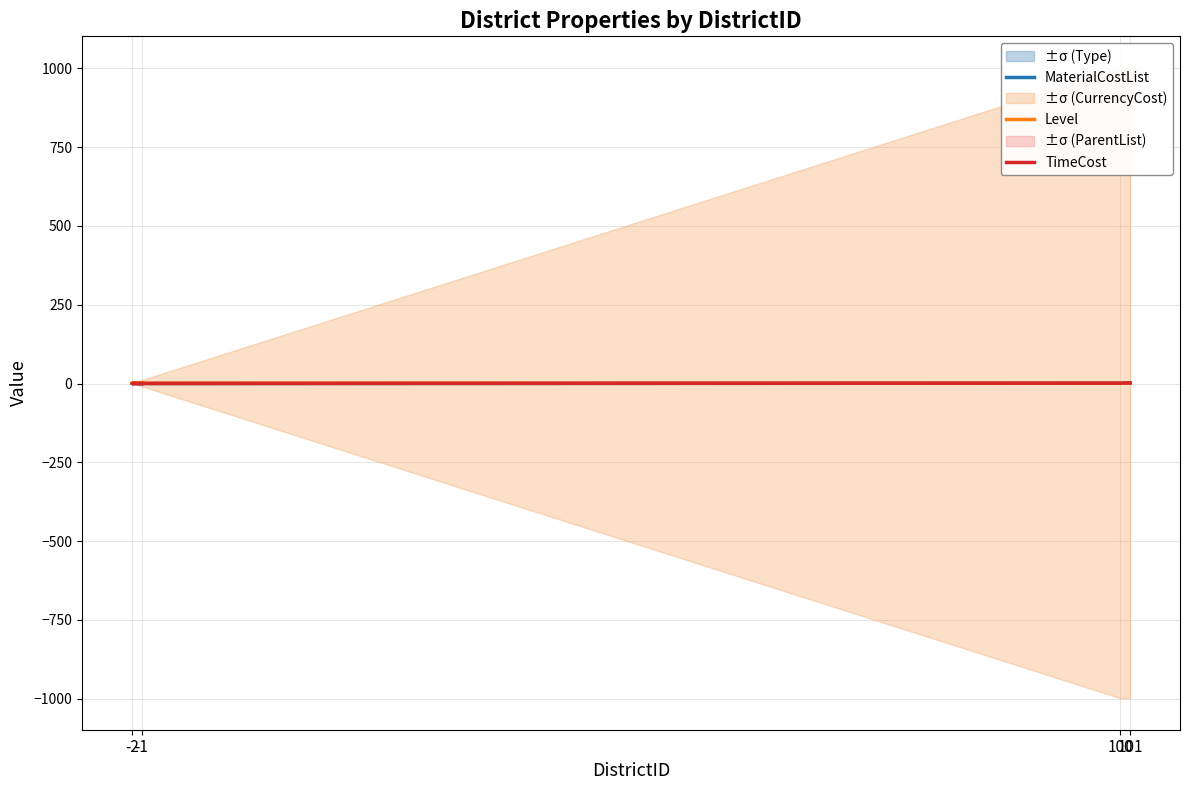

True or false: Level has more than 1 interior local peaks.

False